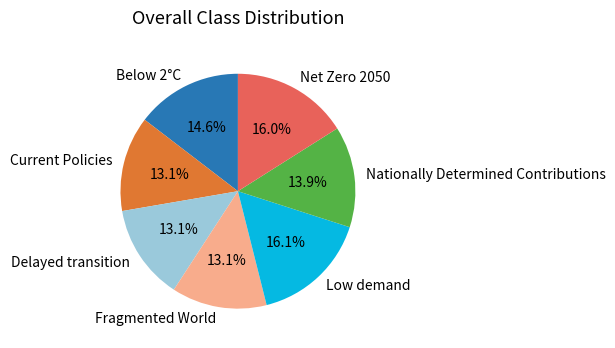

To the nearest percent, what portion does Fragmented World represent?

13%